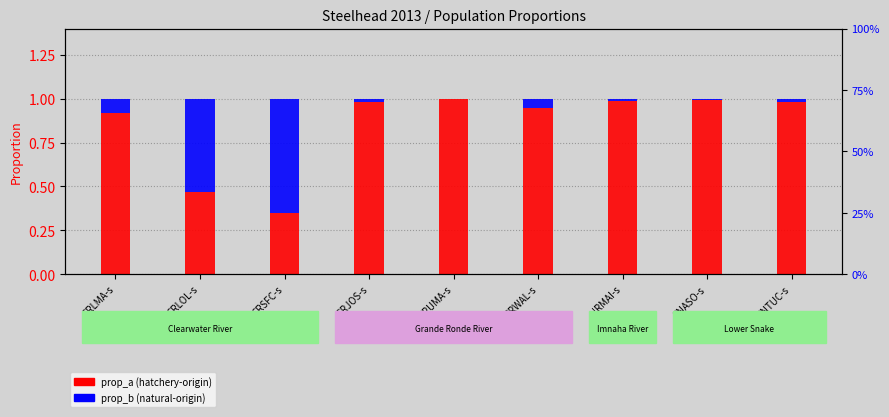

What is the difference between the second highest and second lowest values in the prop_b (natural-origin) series?

0.5